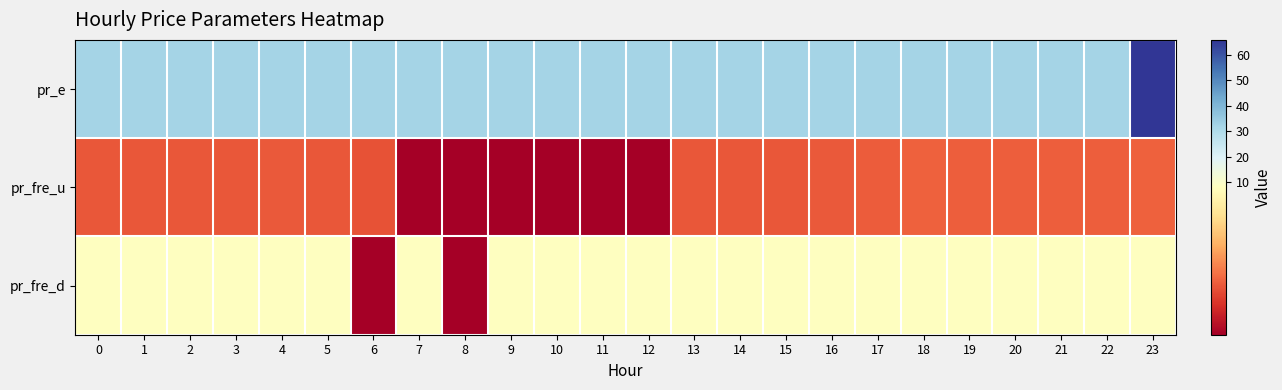

Rank the series by their maximum value, from lowest to highest.

pr_fre_u, pr_fre_d, pr_e